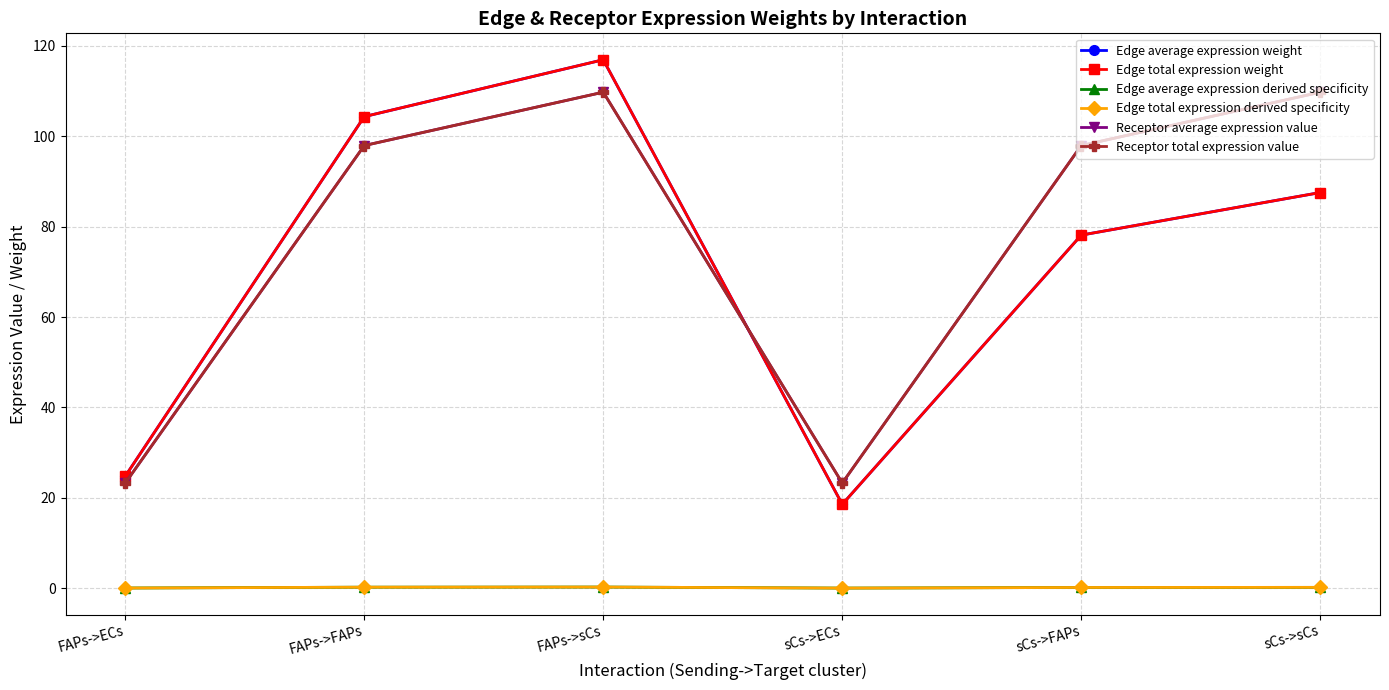

Does the chart have visible grid lines?

Yes